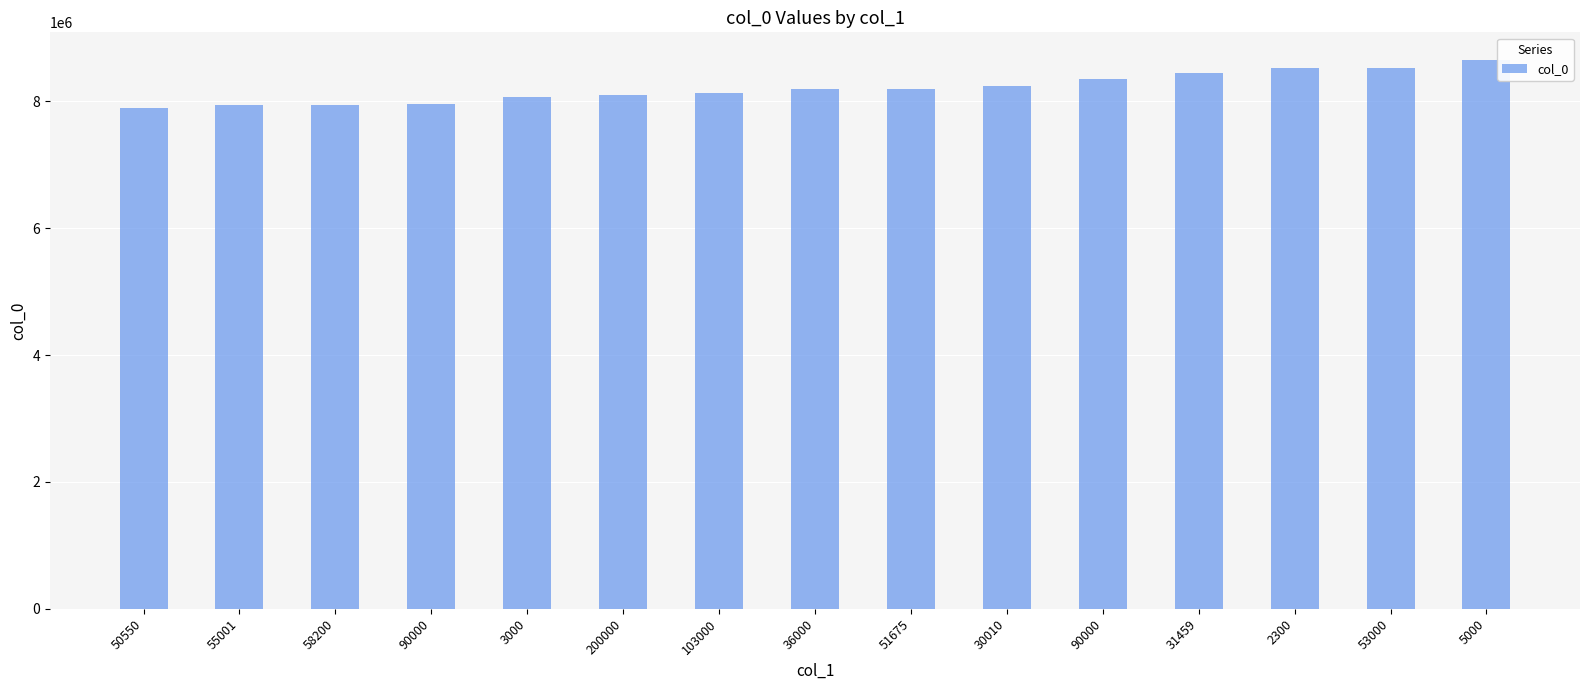

How many bars are there in total?

15